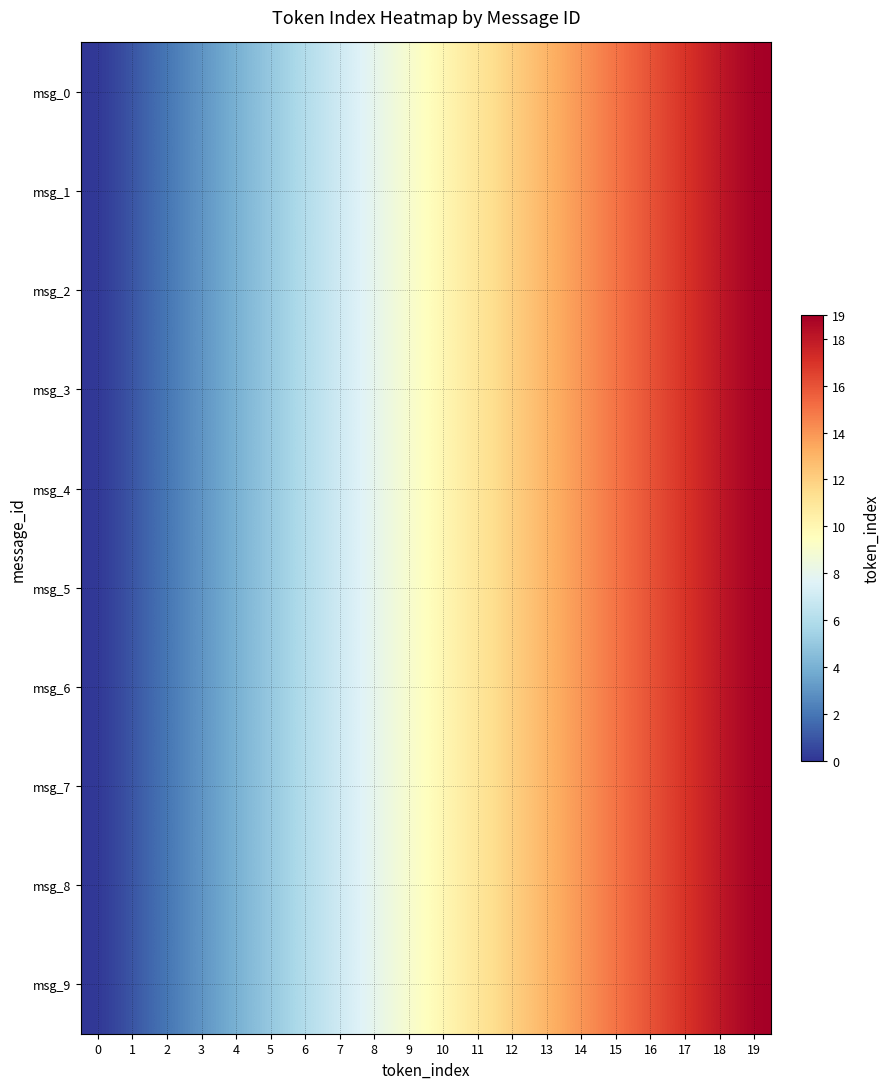

What is the total value across all series at 2?

20